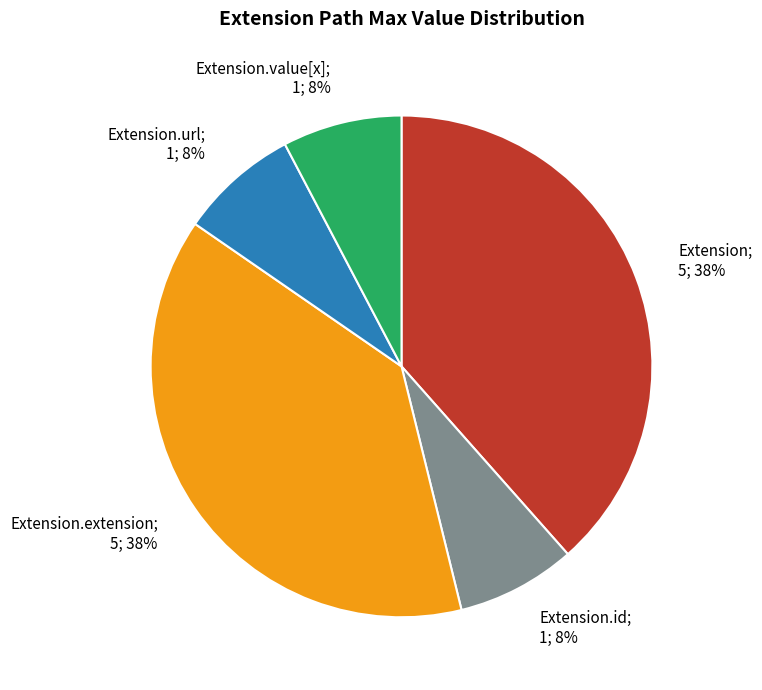

Is there a majority slice in this chart?

No